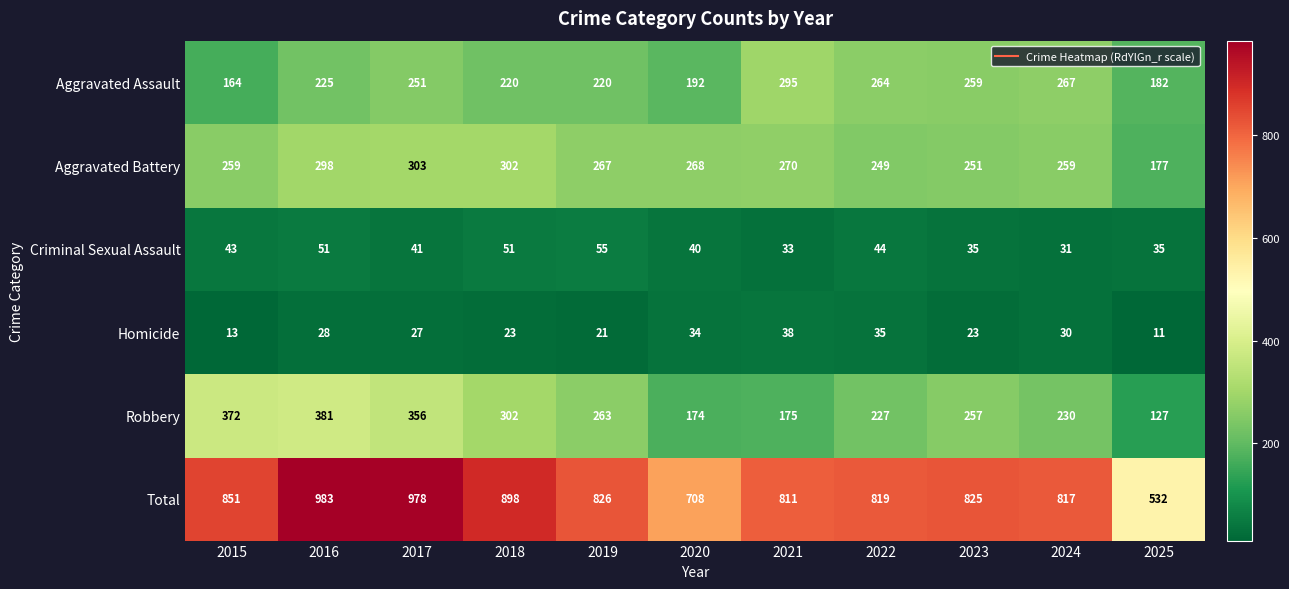

Read the Aggravated Assault value at 2019.

220